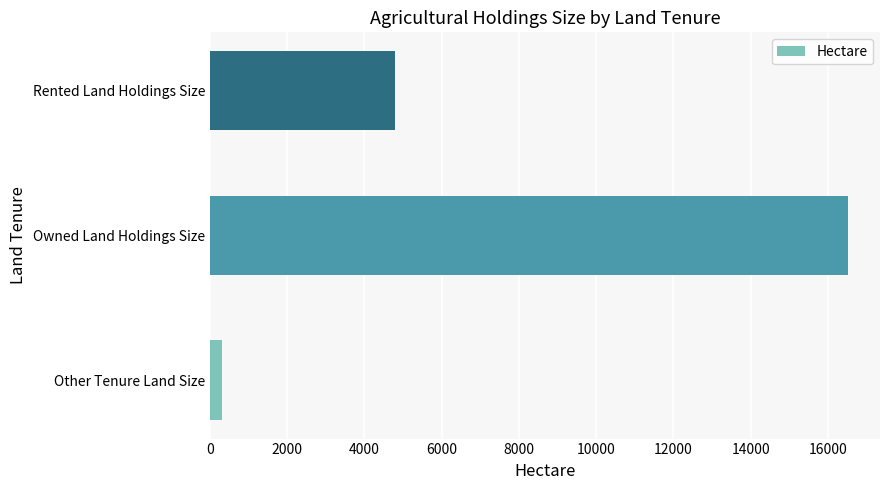

What is the sum of all values?

21635.0